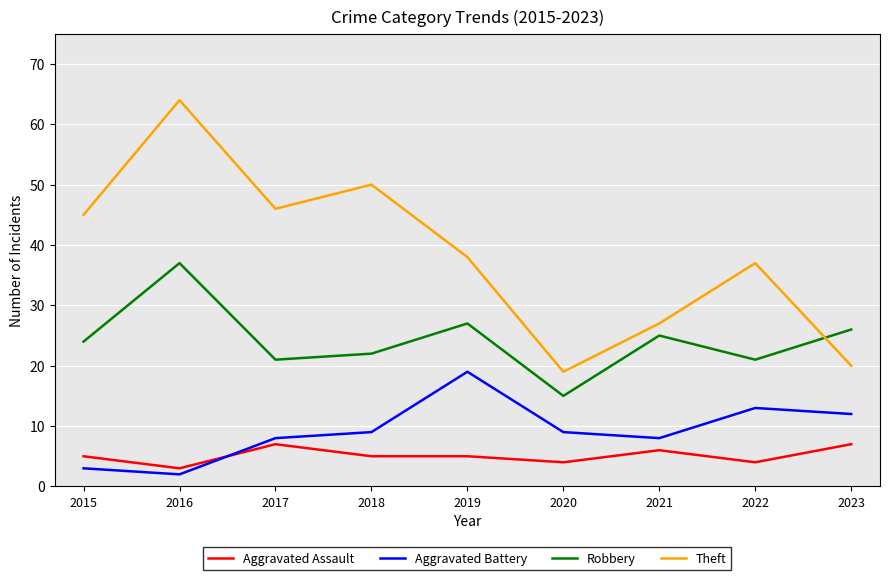

Where is Theft nearest to the value 41?

2019